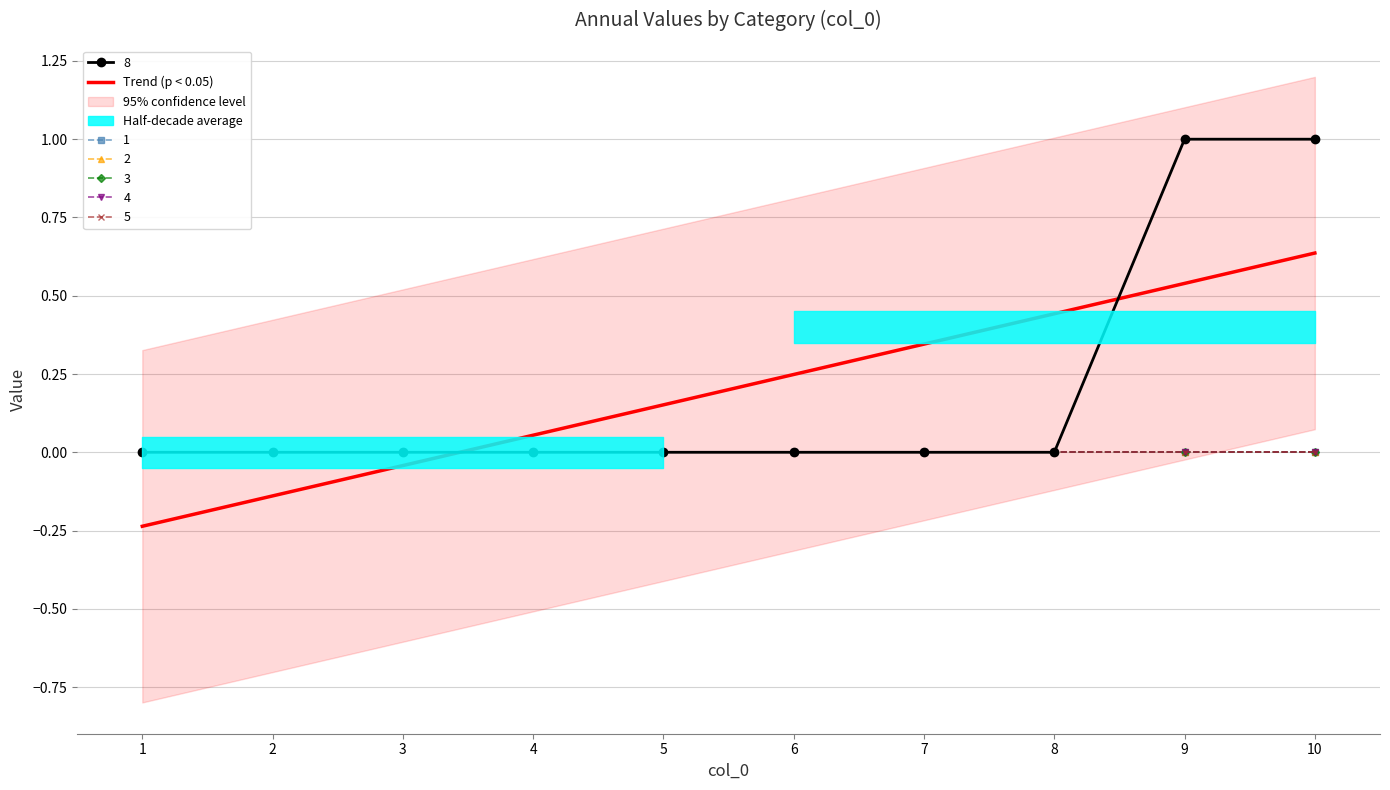

What is the sum of all values?

2.0